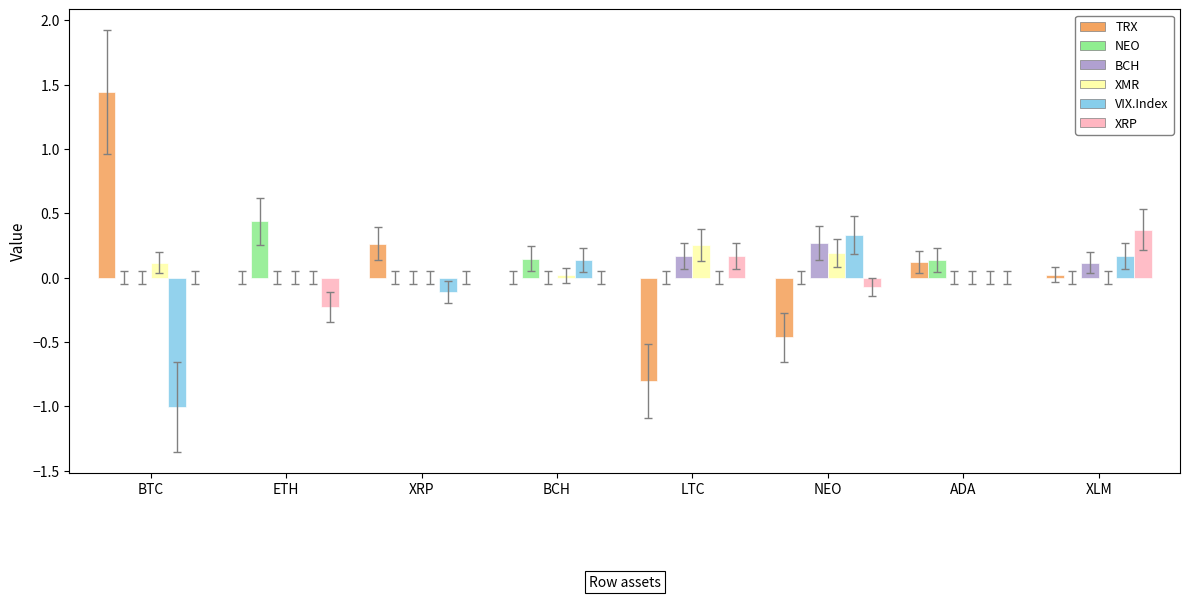

How many groups of bars are there?

8